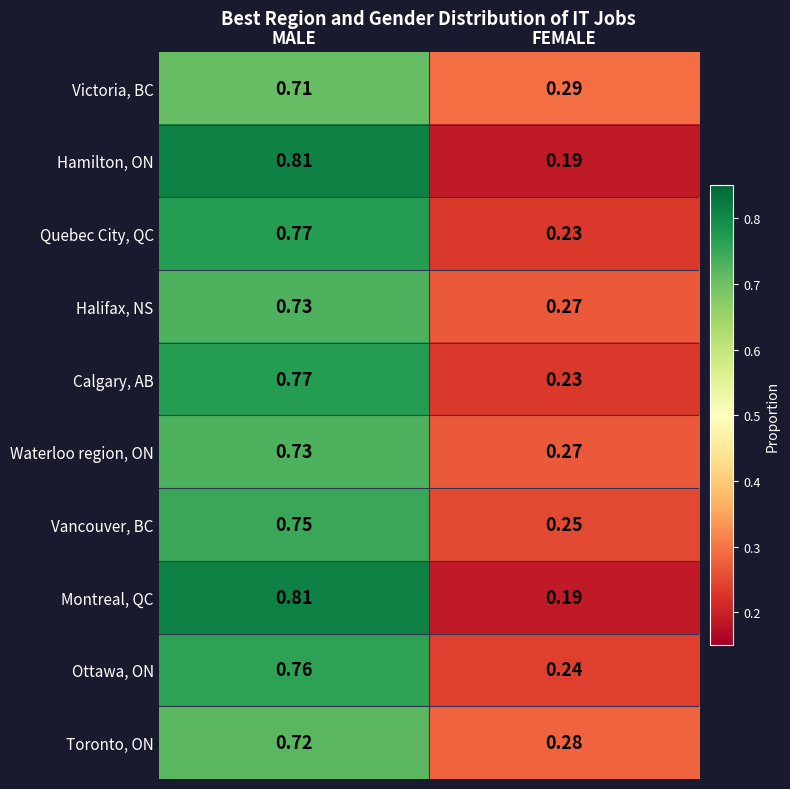

At which label is Vancouver, BC closest to 0?

FEMALE